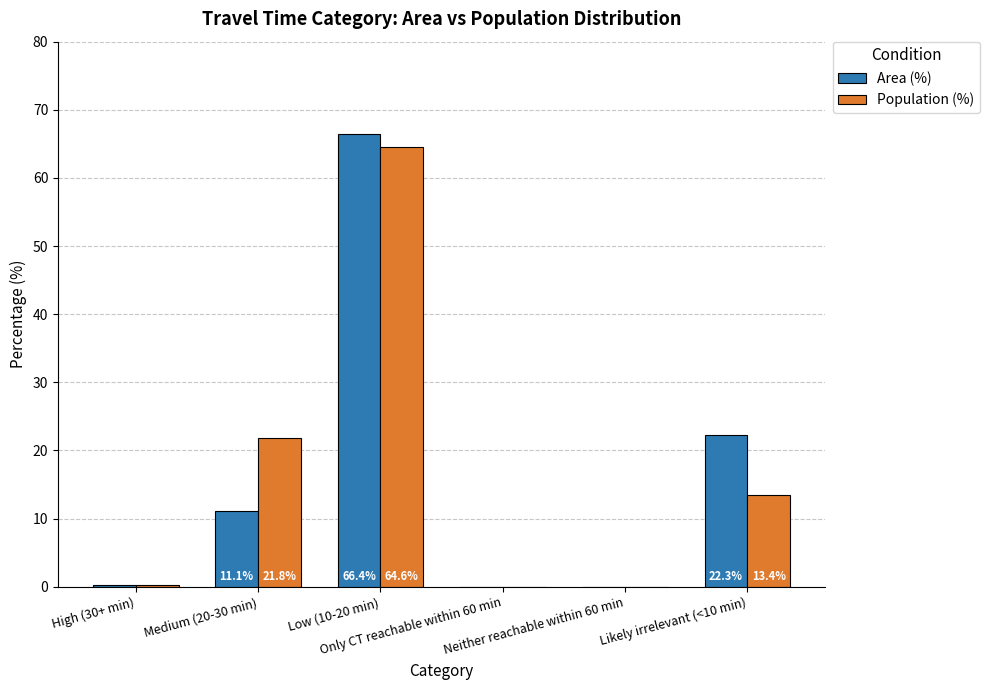

What is the sum of all Area (%) values?

100.1